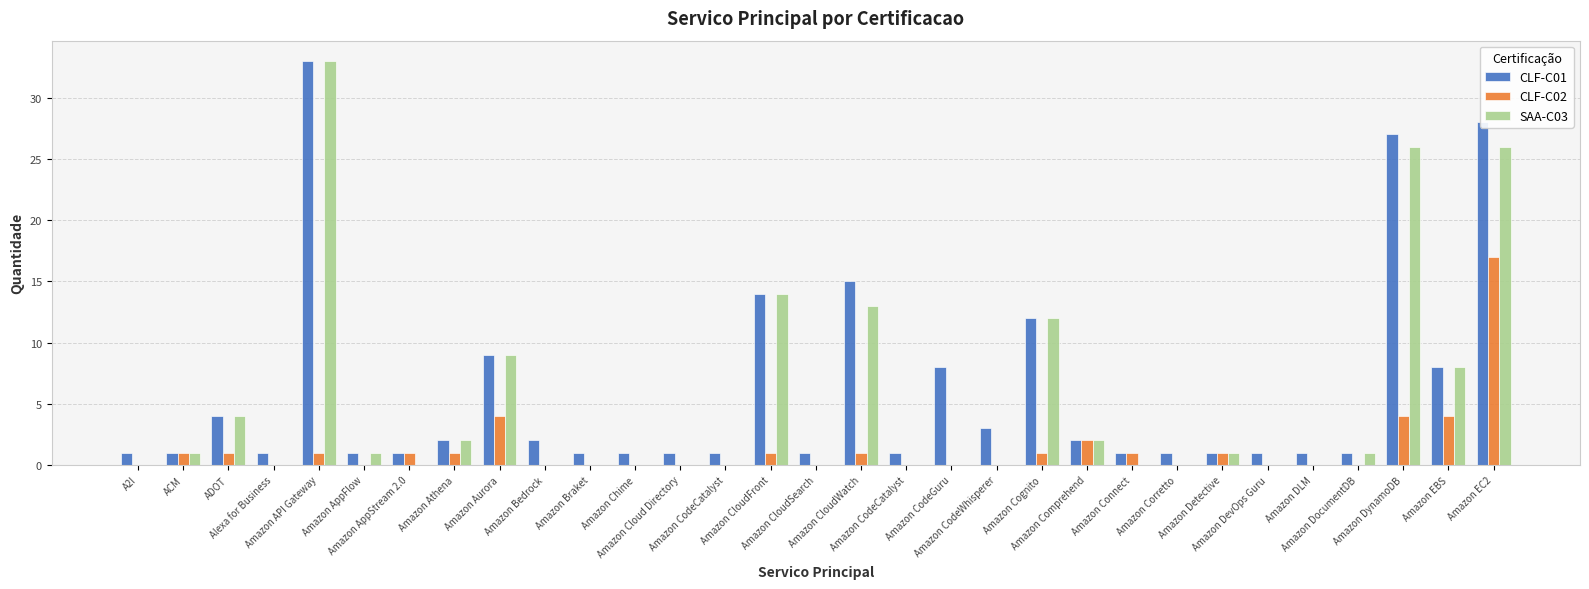

What is the label of the 2nd bar from the right?

Amazon EBS